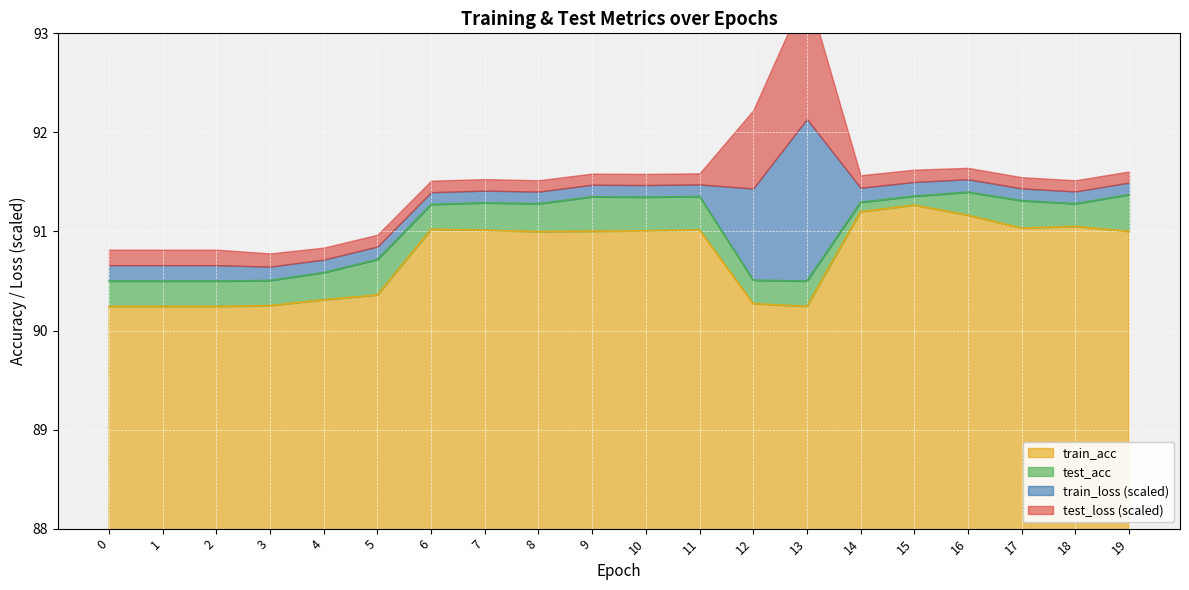

What is the maximum value for test_acc?

91.4